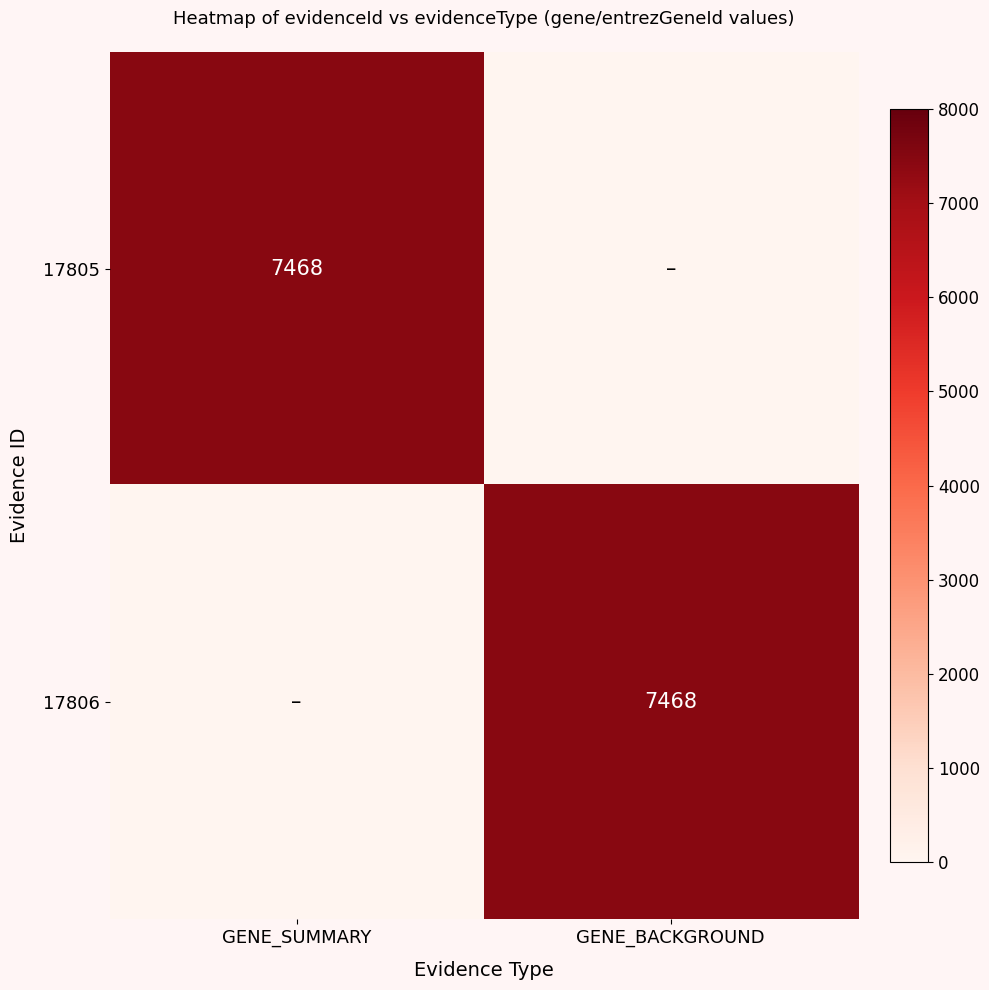

The value of 17805 at GENE_SUMMARY is 7468. True or false?

True